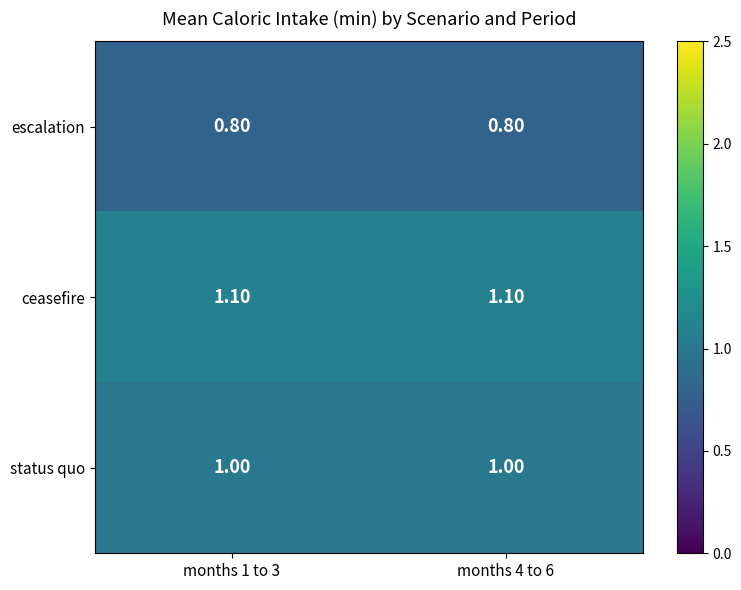

What is the total value across all series at months 1 to 3?

2.9